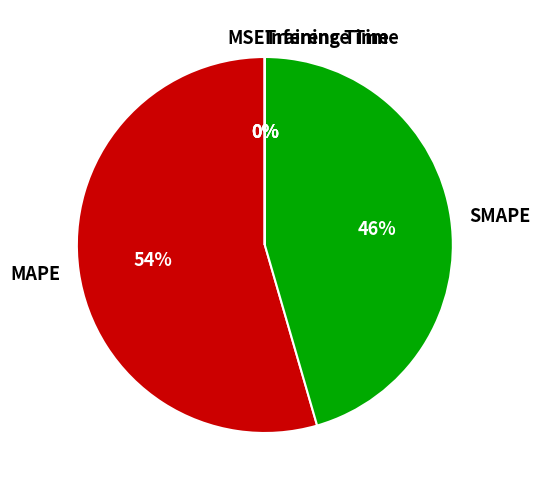

Is it true that SMAPE is 53% of the pie?

False